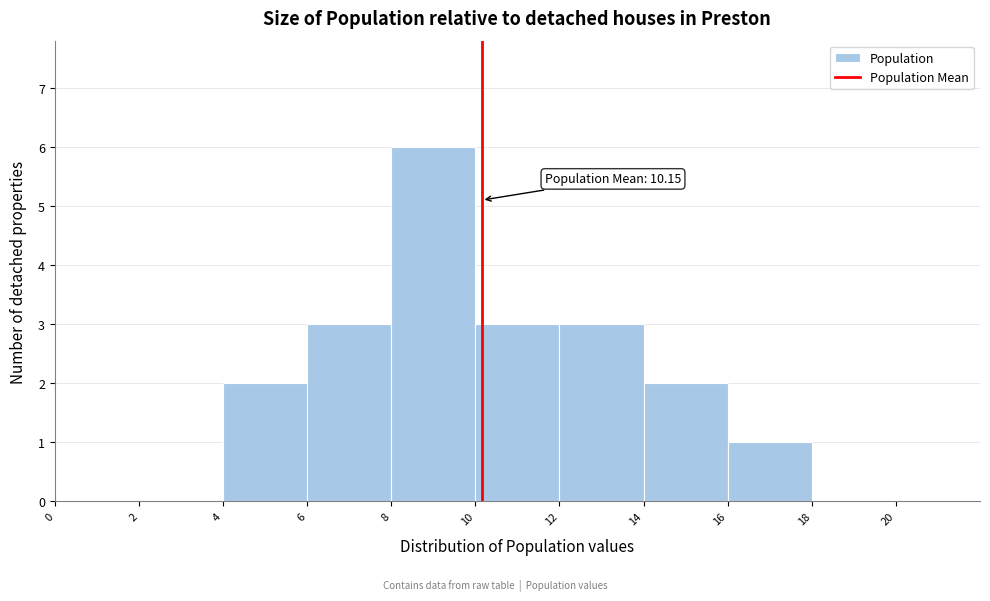

Over which range of the x-axis is the bar tallest?

8 to 10